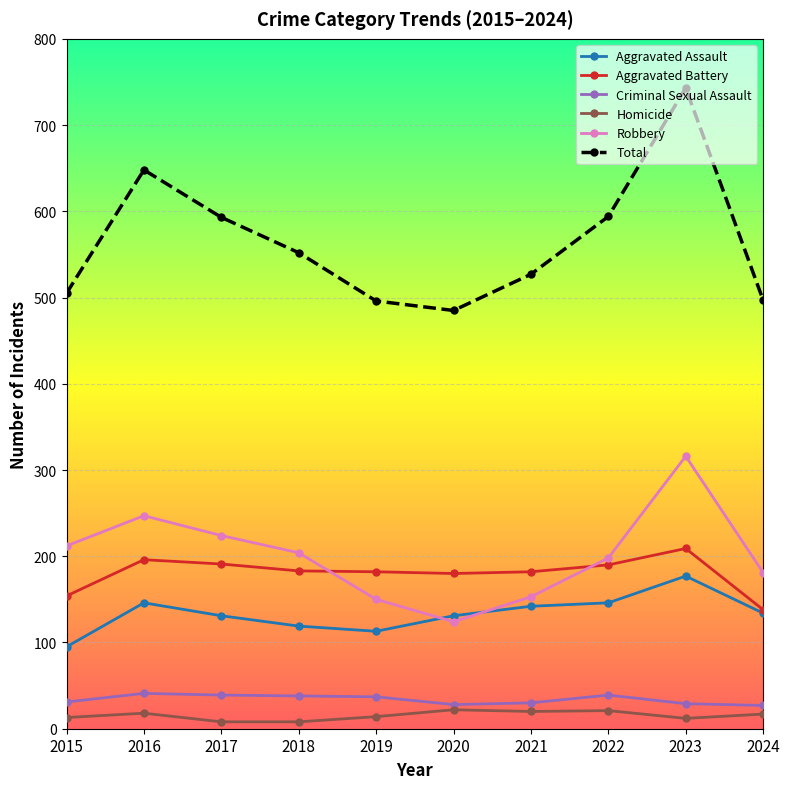

Which series has the largest total across all categories?

Total